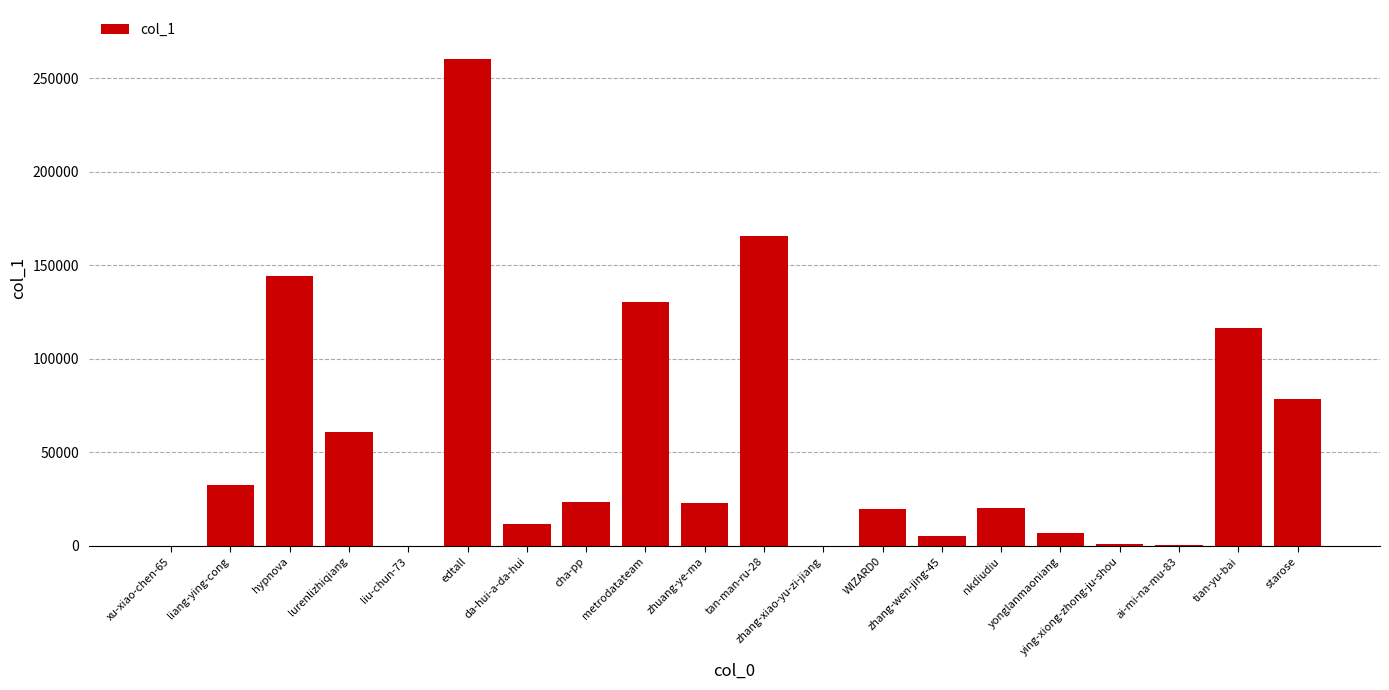

What is the maximum value shown in the chart?

260517